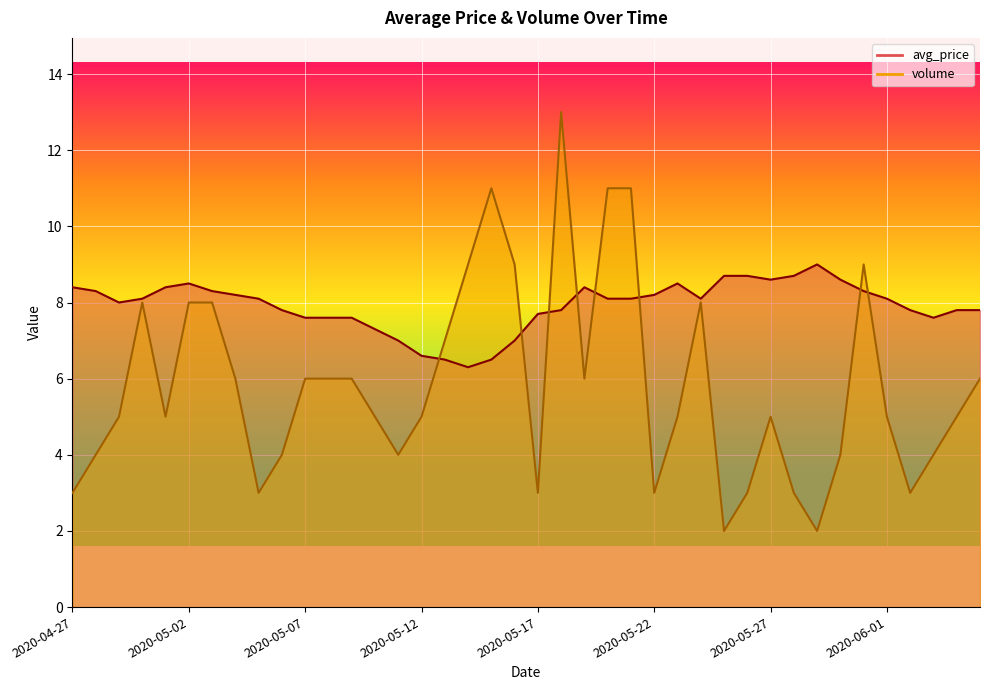

What is the value of the volume point at the 2nd from the left?

4.0